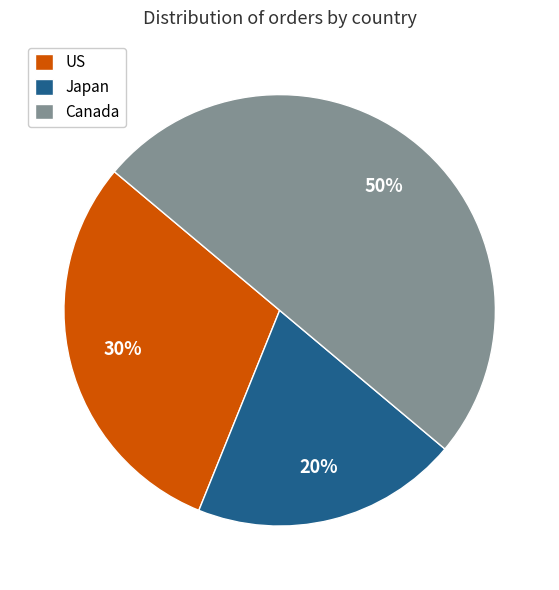

Is the sum of Canada and US greater than half?

Yes